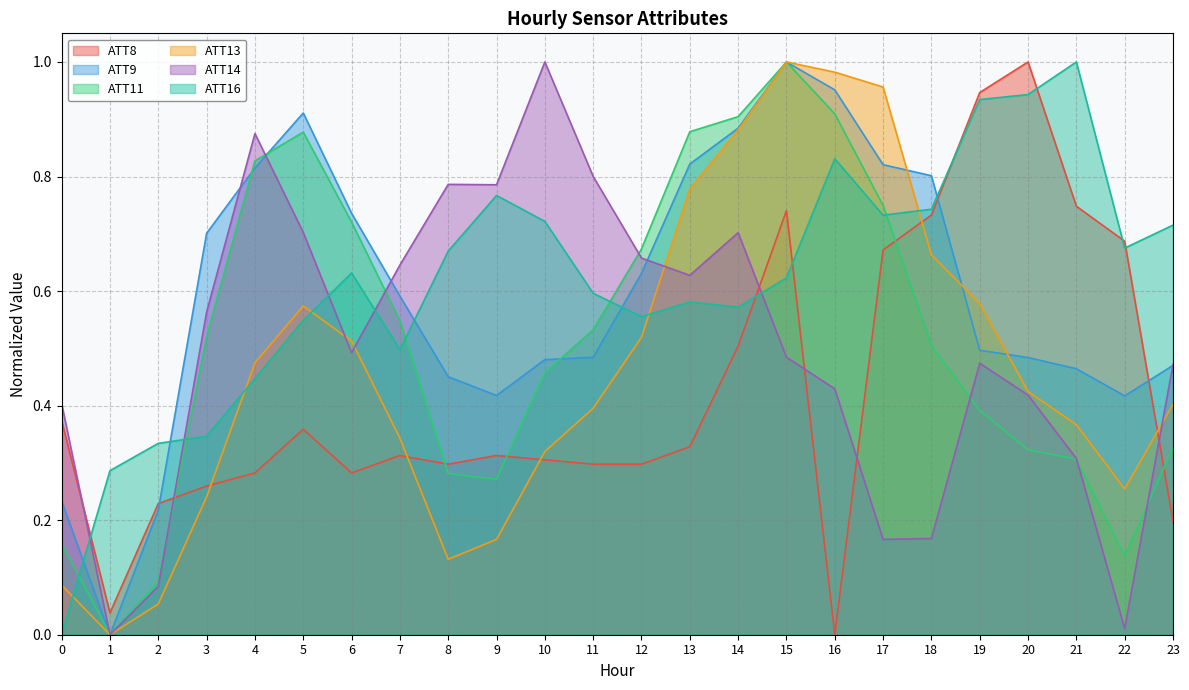

The ATT9 series shows 0.3 at 4. True or false?

False